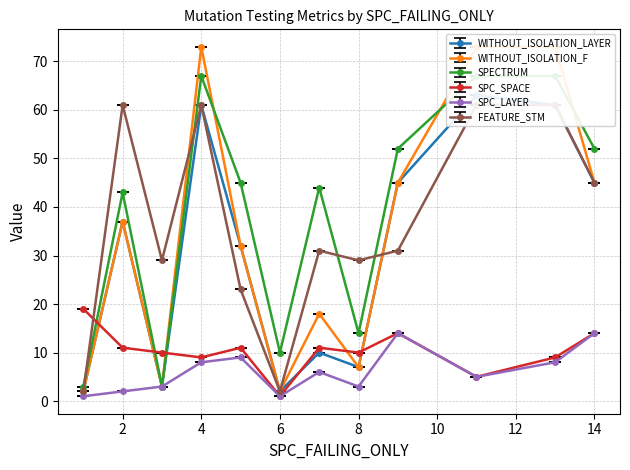

How many values in the WITHOUT_ISOLATION_LAYER series exceed 37?

5